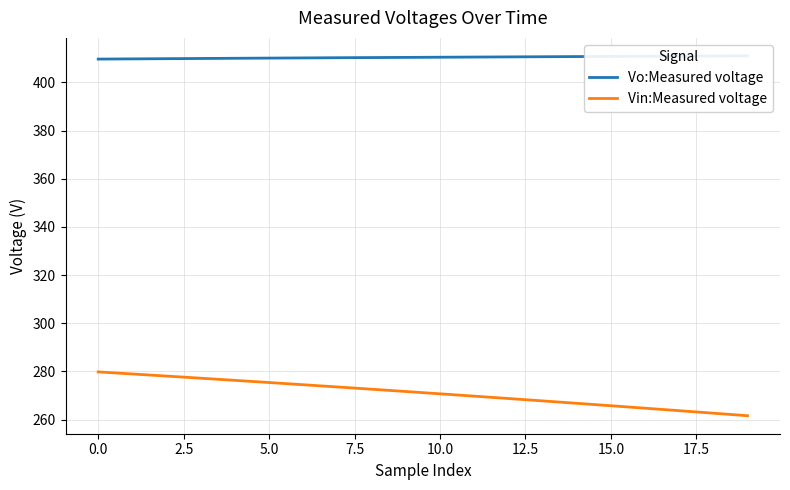

At 16, list the series in order from smallest to largest.

Vin:Measured voltage, Vo:Measured voltage